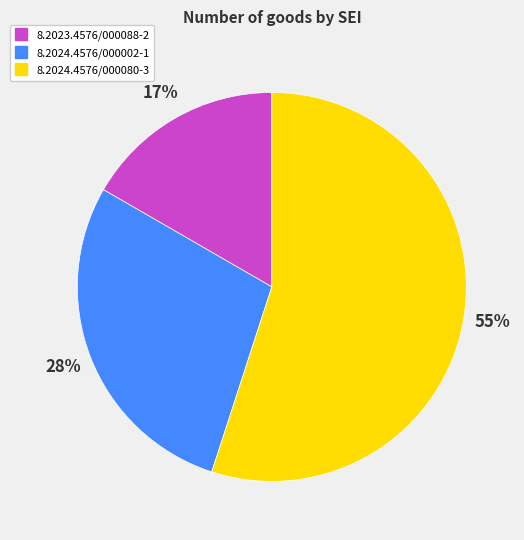

To the nearest percent, what percentage of the pie is 8.2023.4576/000088-2?

17%